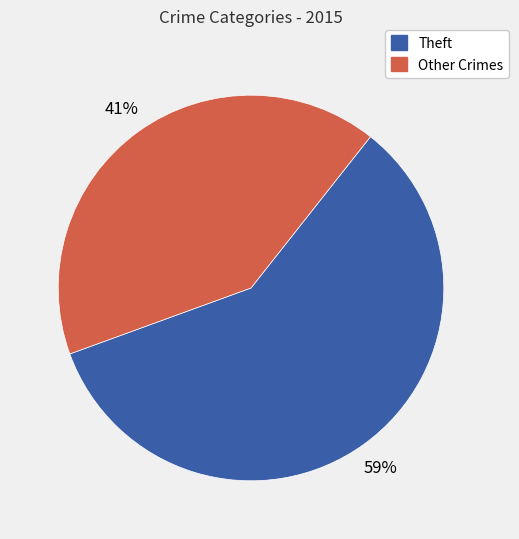

The Other Crimes slice represents 41% of the pie. True or false?

True